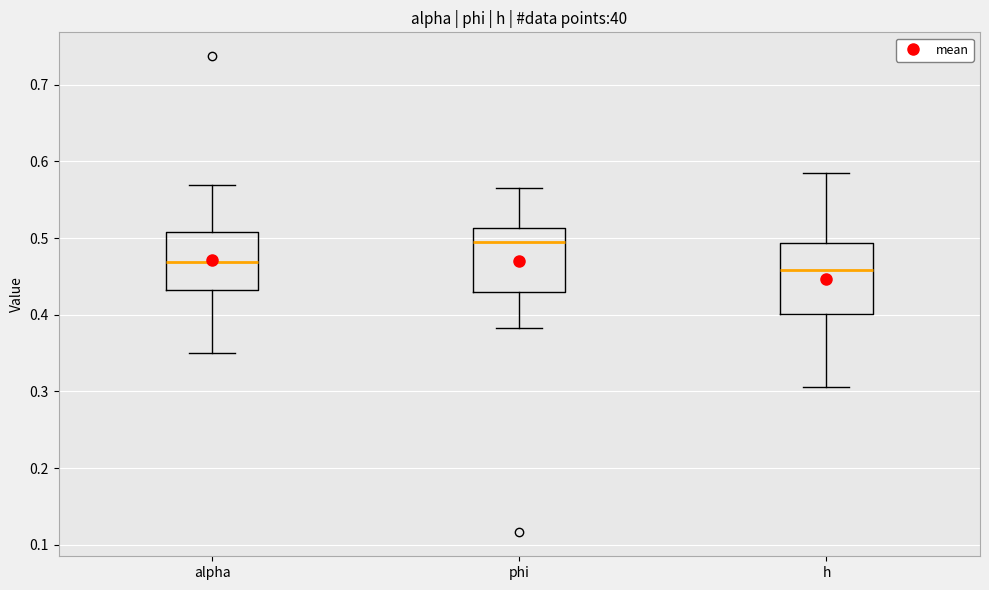

Where does the median line of the box for alpha sit on the y-axis? The values are not printed on the chart, so give them approximately, as read against the axis.

0.47